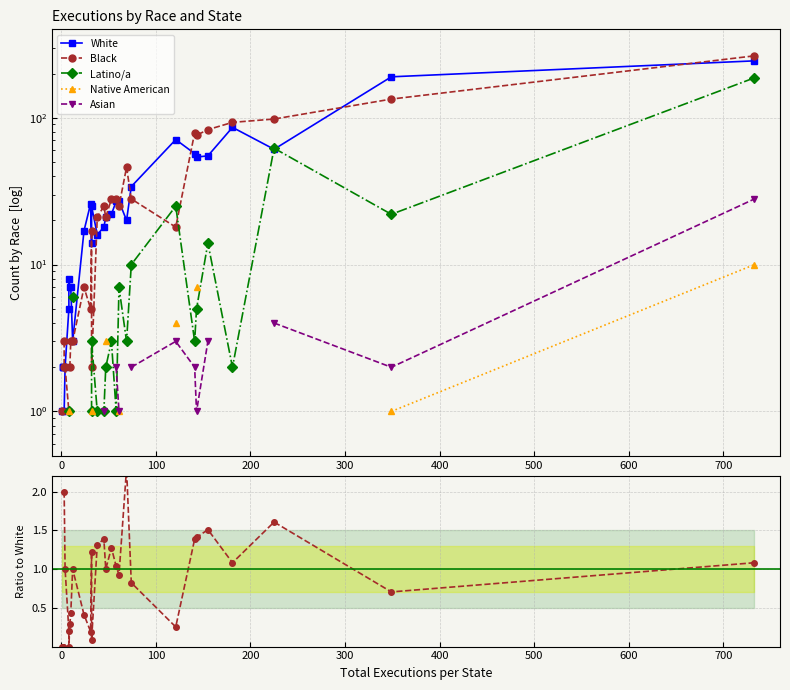

The White series shows 4.5 at 10. True or false?

False